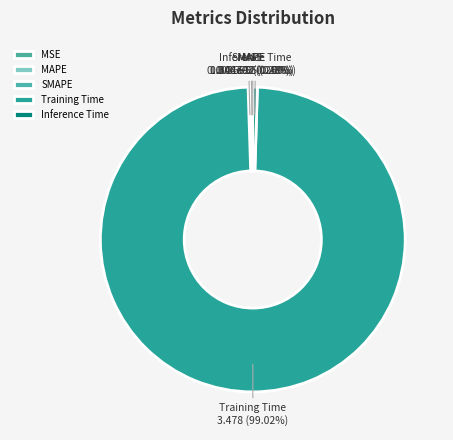

Which has a higher value, Training Time or Inference Time?

Training Time